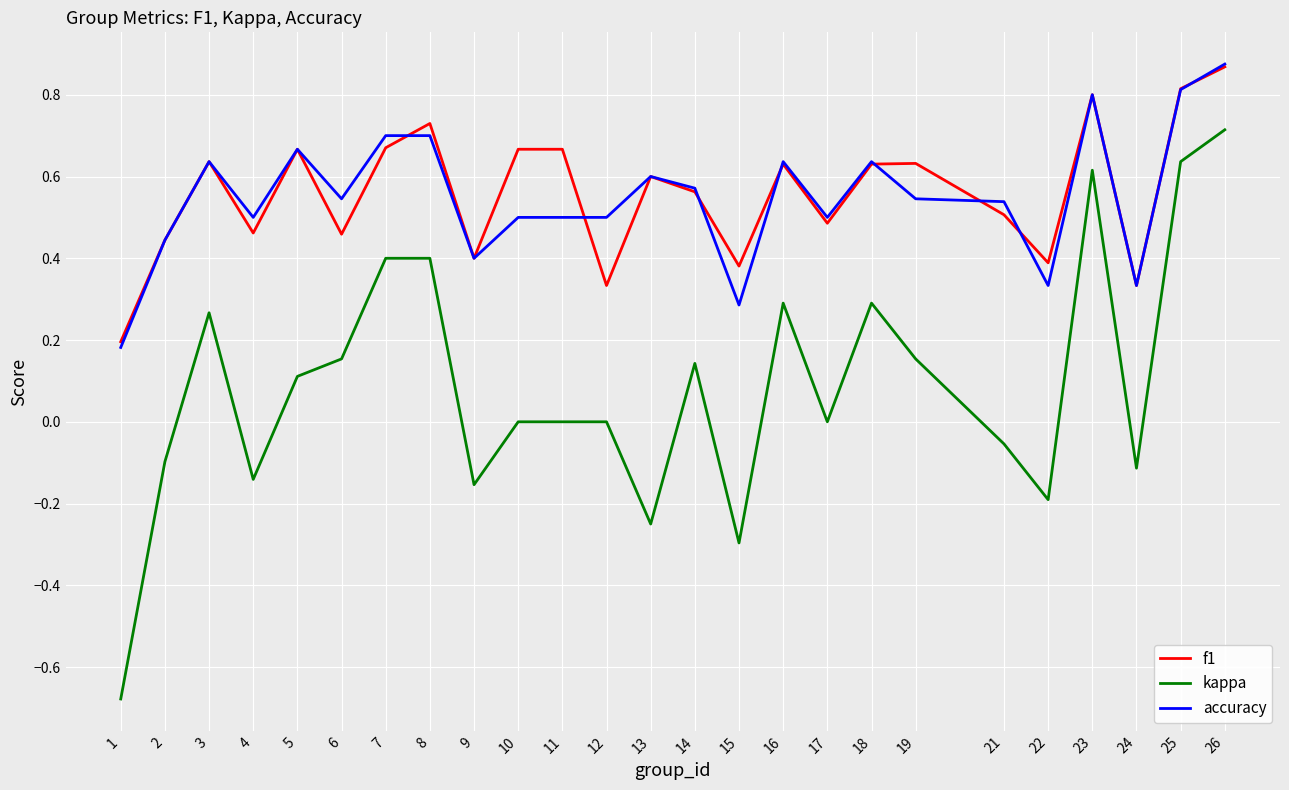

True or false: kappa and accuracy intersect in this chart.

False